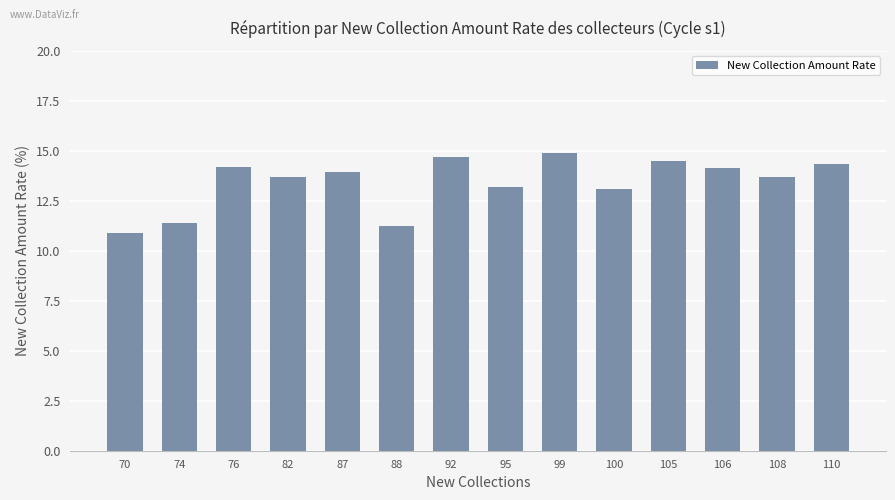

What is the smallest value displayed?

10.9